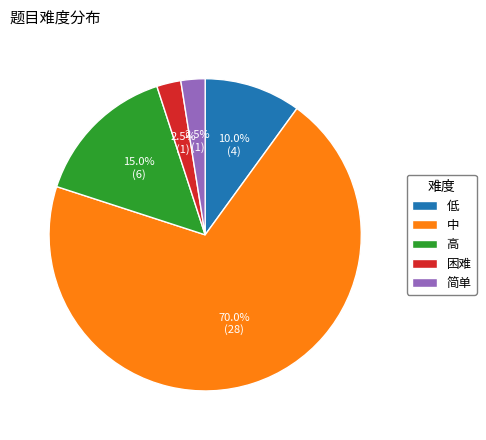

To the nearest percent, what portion does 高 represent?

15%